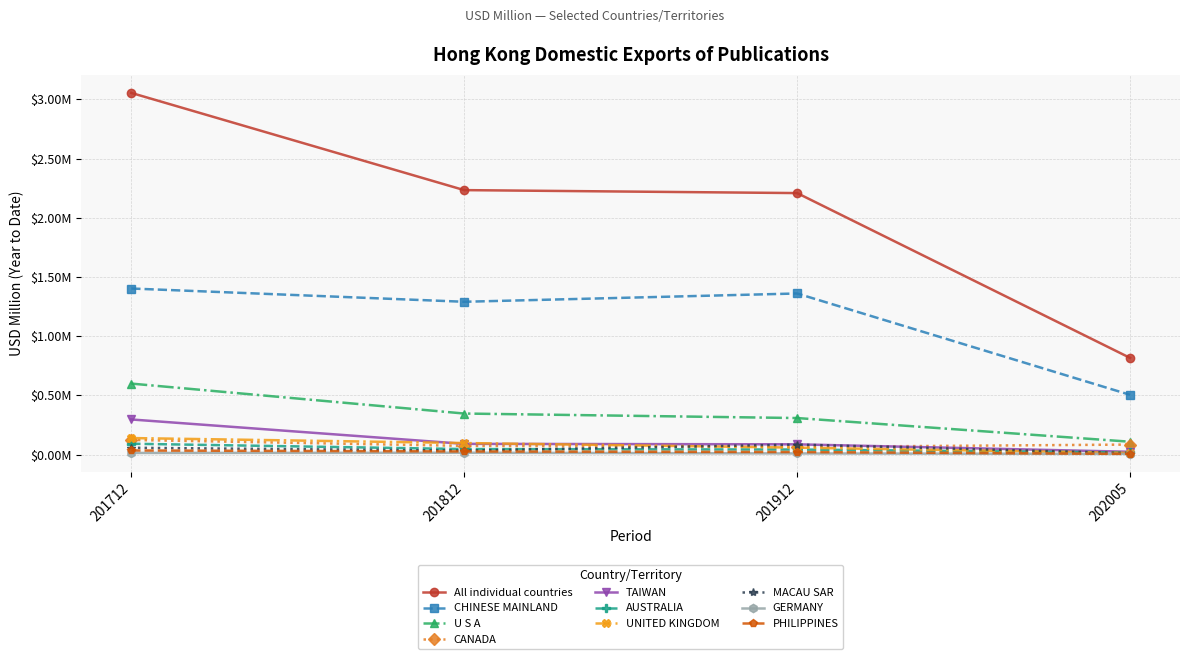

What are all the series names shown in the legend?

All individual countries, CHINESE MAINLAND, U S A, CANADA, TAIWAN, AUSTRALIA, UNITED KINGDOM, MACAU SAR, GERMANY, PHILIPPINES